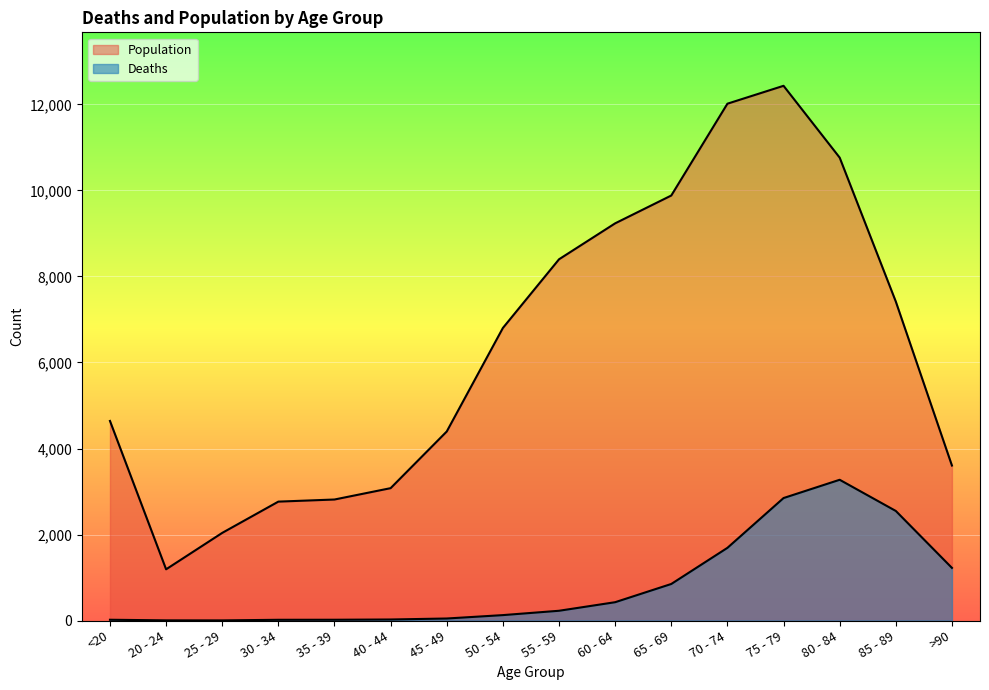

At which label does Deaths reach its minimum?

25 - 29